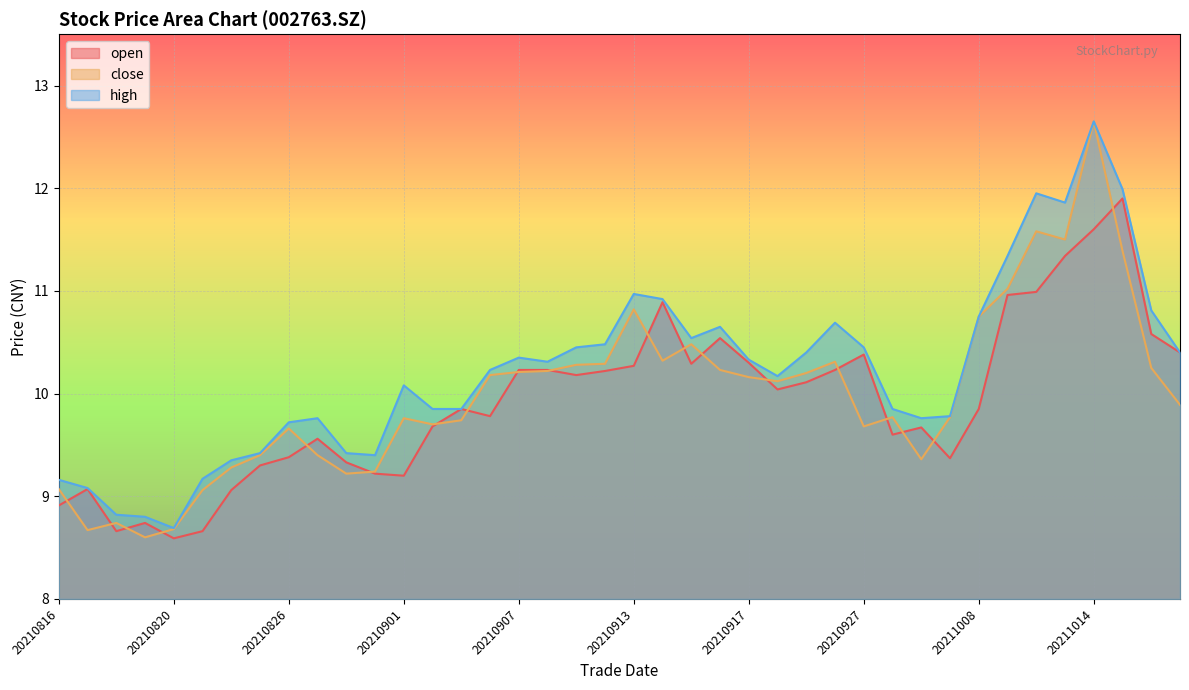

How many interior local valleys does the high series have?

7